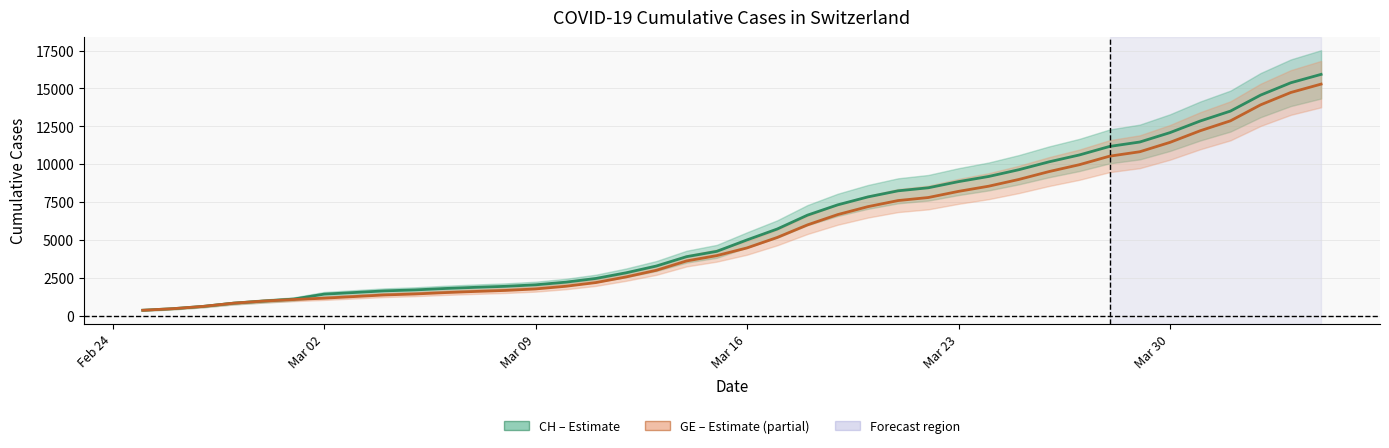

Is it true that GE (line) equals 7155 at Mar 16?

False